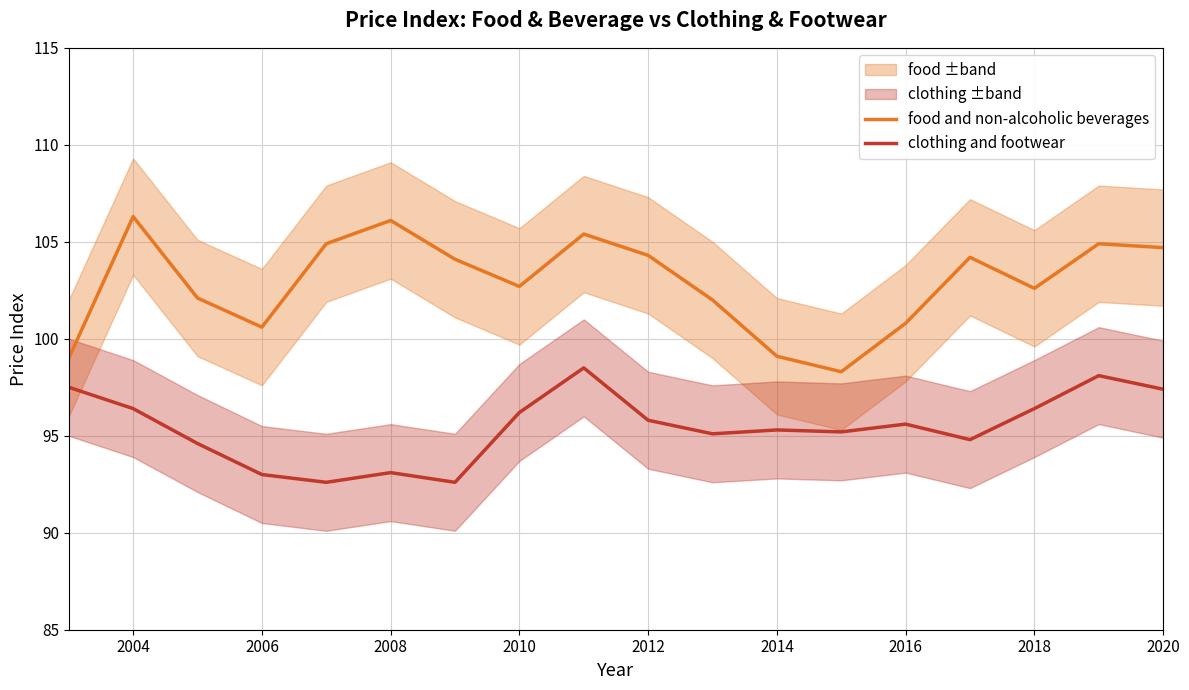

Which category has the highest value across all series?

2004